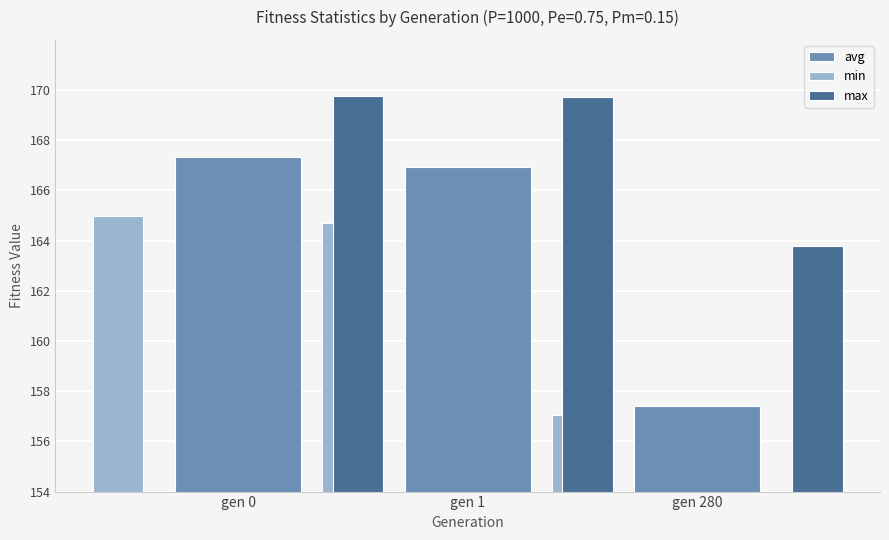

How many categories are shown in the chart?

3